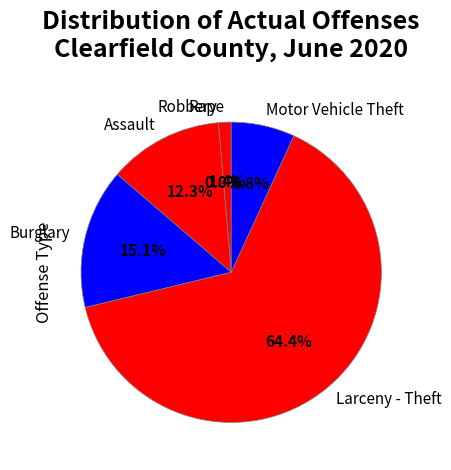

To the nearest percent, what is the difference between the largest and smallest slice percentages?

64%